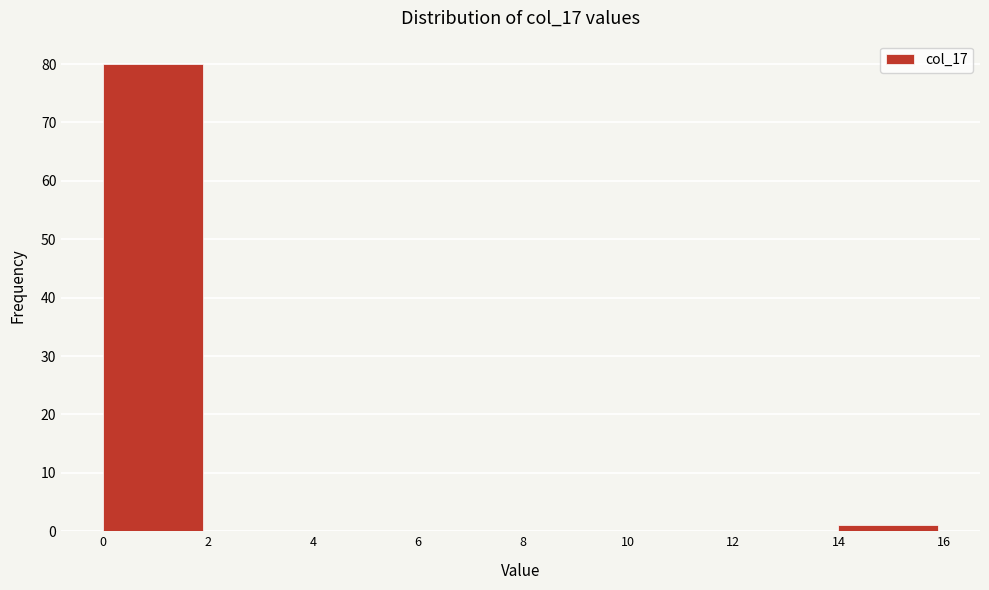

Which range on the x-axis has the tallest bar?

0 to 2